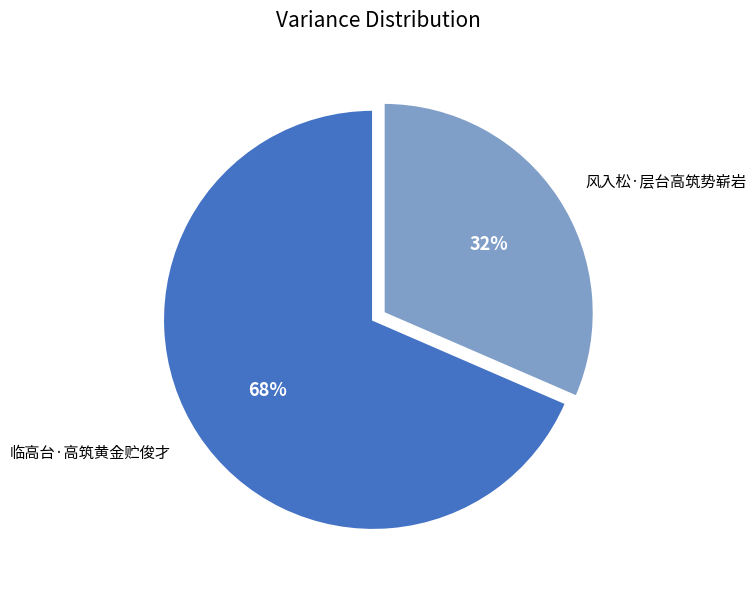

What is the largest slice in the pie chart?

临高台·高筑黄金贮俊才